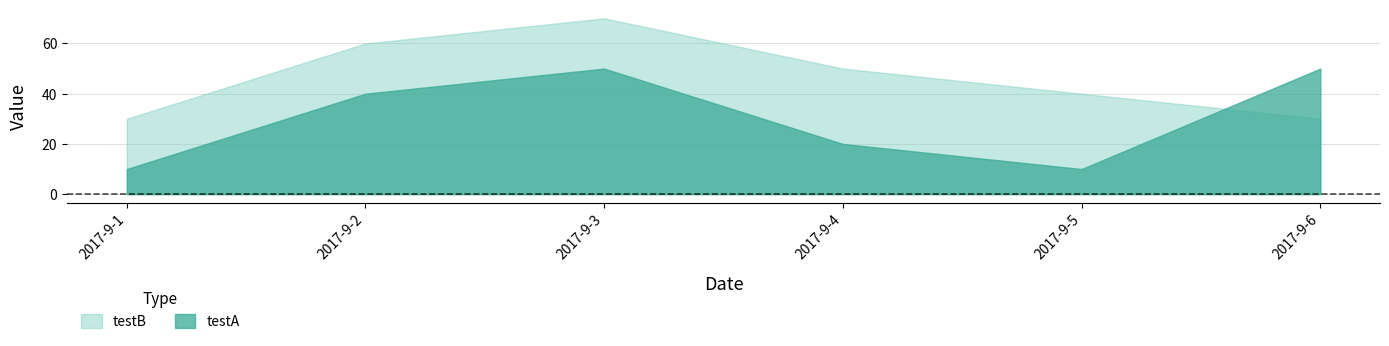

The value of testB at 2017-9-5 is 40. True or false?

True